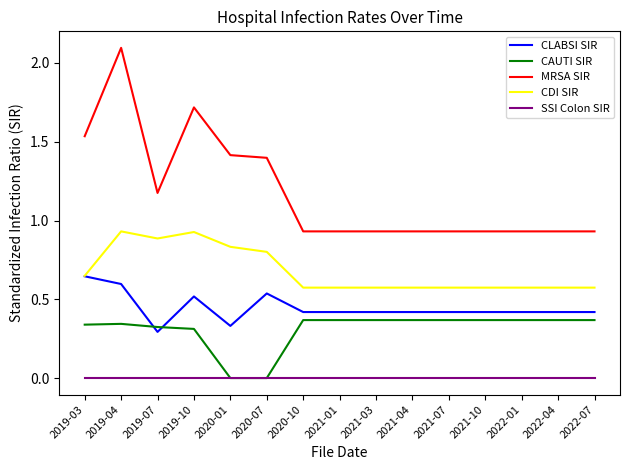

What is the sum of all MRSA SIR values?

17.7